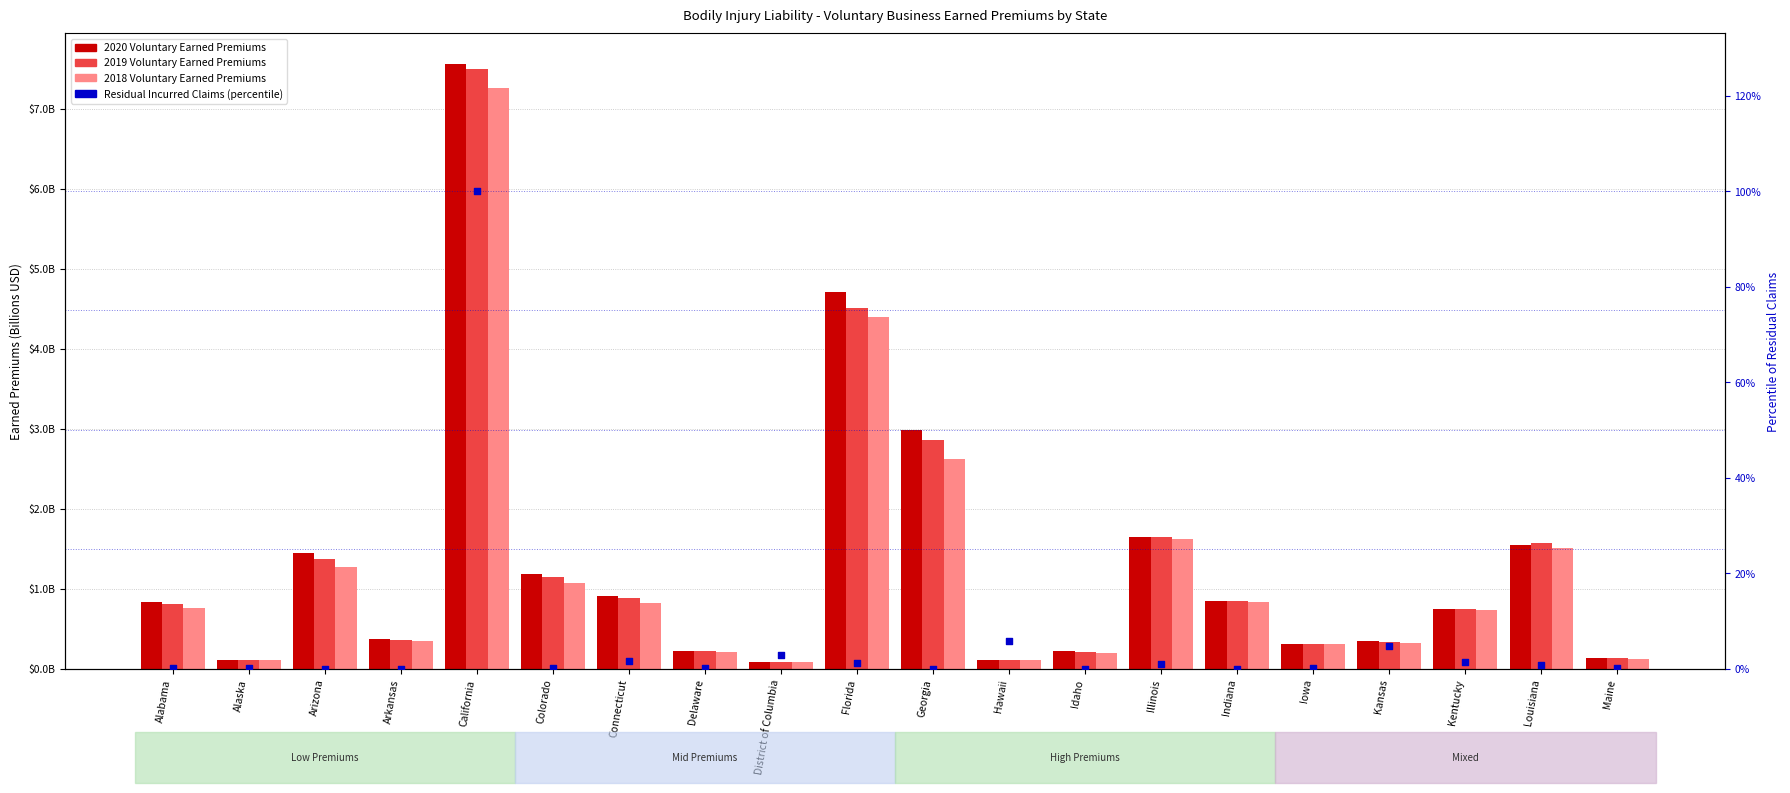

Which series reaches the minimum Y coordinate?

Residual Claims (percentile)